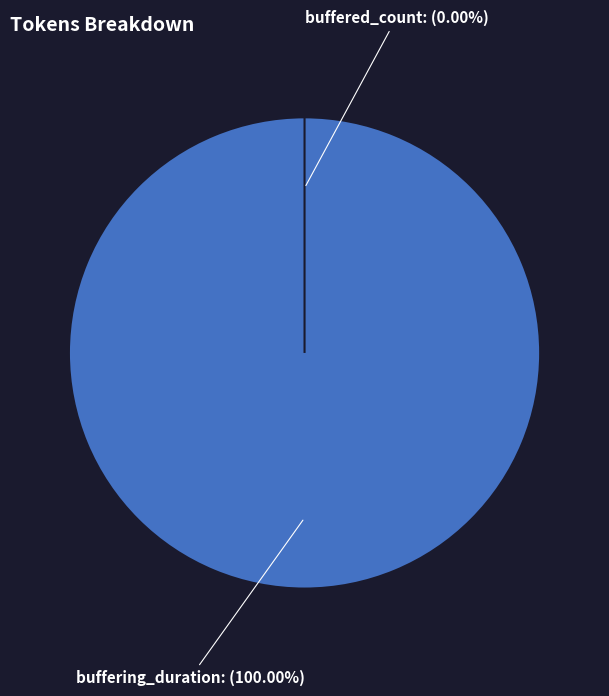

Do buffering_duration and buffered_count together represent more than half of the pie?

Yes